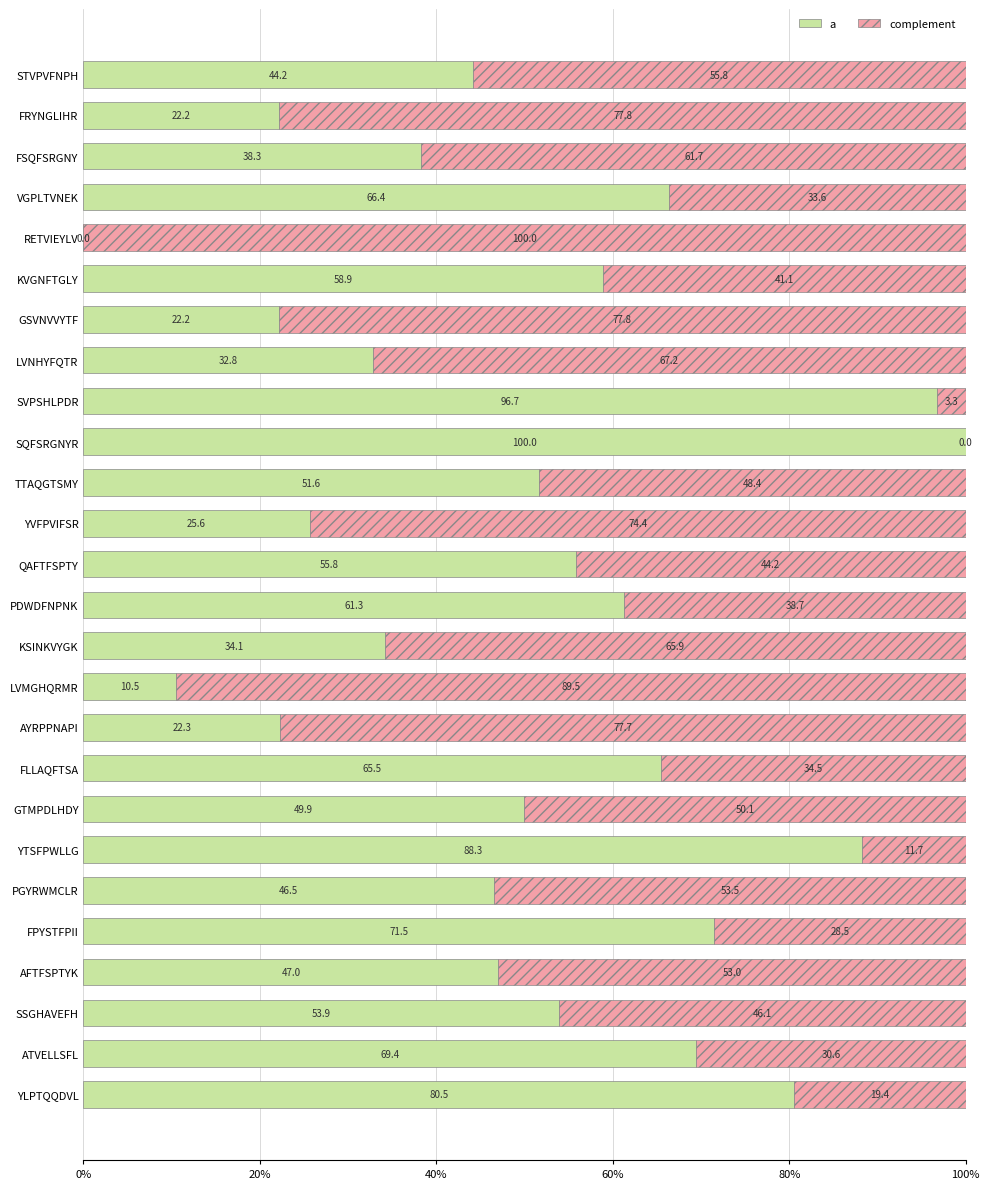

What is the total value across all series at KVGNFTGLY?

100.0